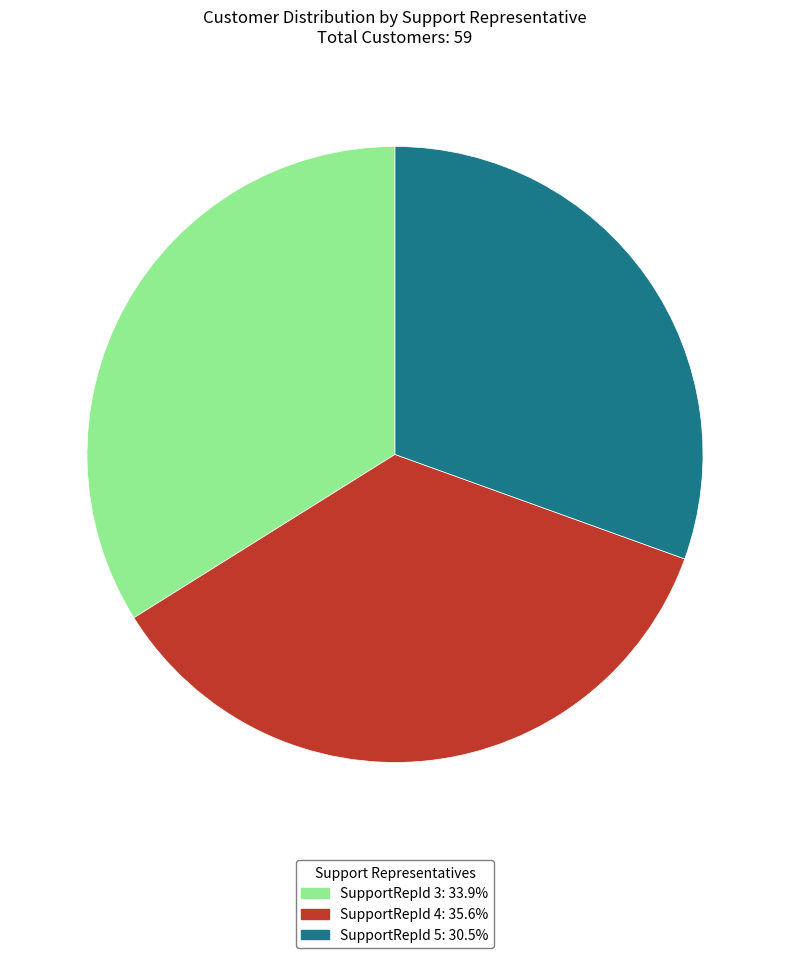

What is the ratio of the value at SupportRepId 5: 30.5% to the value at SupportRepId 3: 33.9%?

0.9